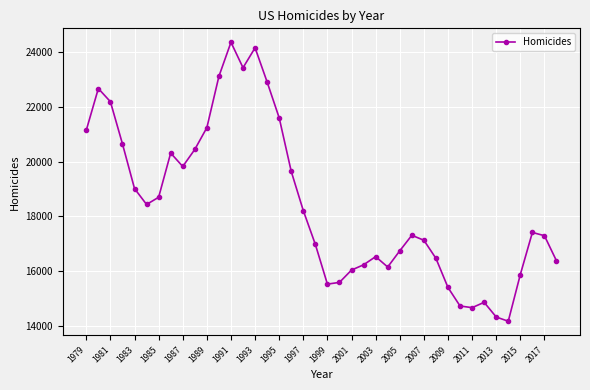

What is the value of the 37th point from the left?

15873